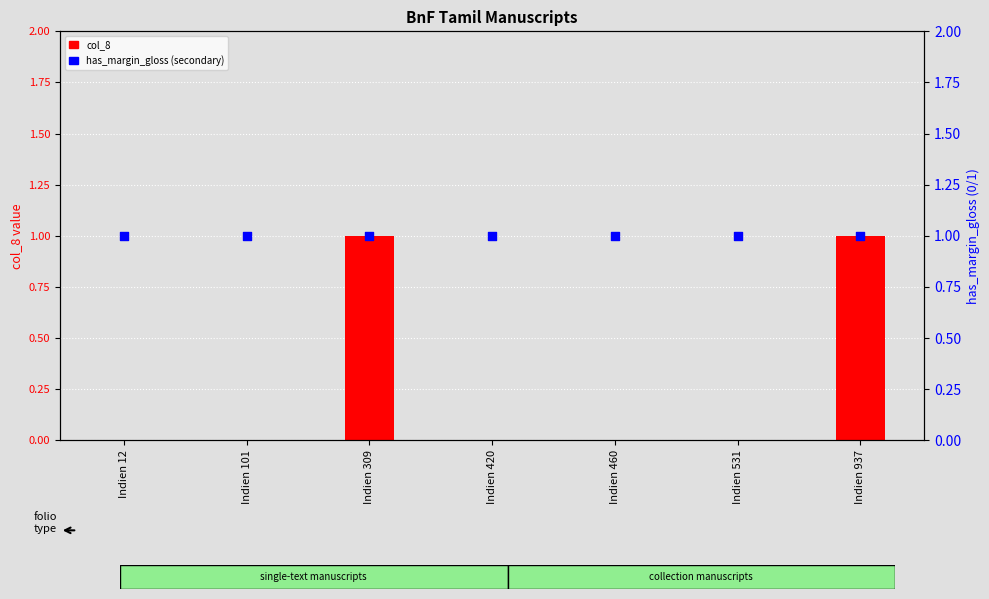

At how many categories does at least one series exceed 0?

7